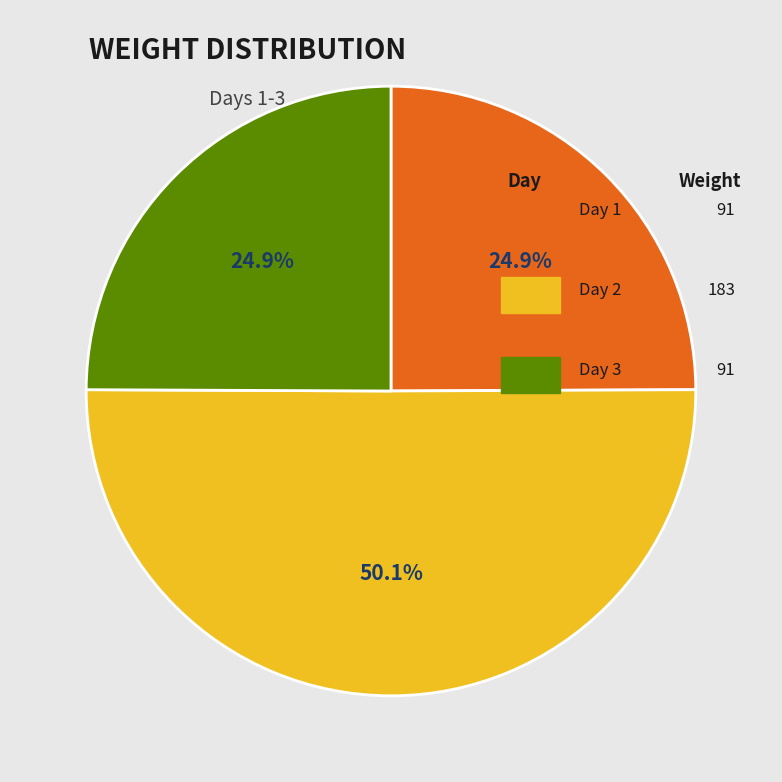

Count the number of slices in the pie.

3